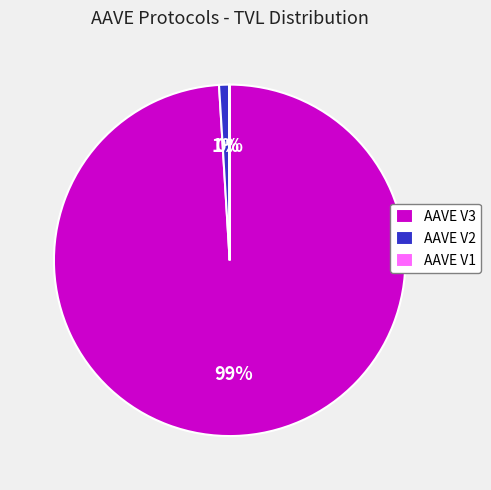

To the nearest percent, what portion does AAVE V2 represent?

1%